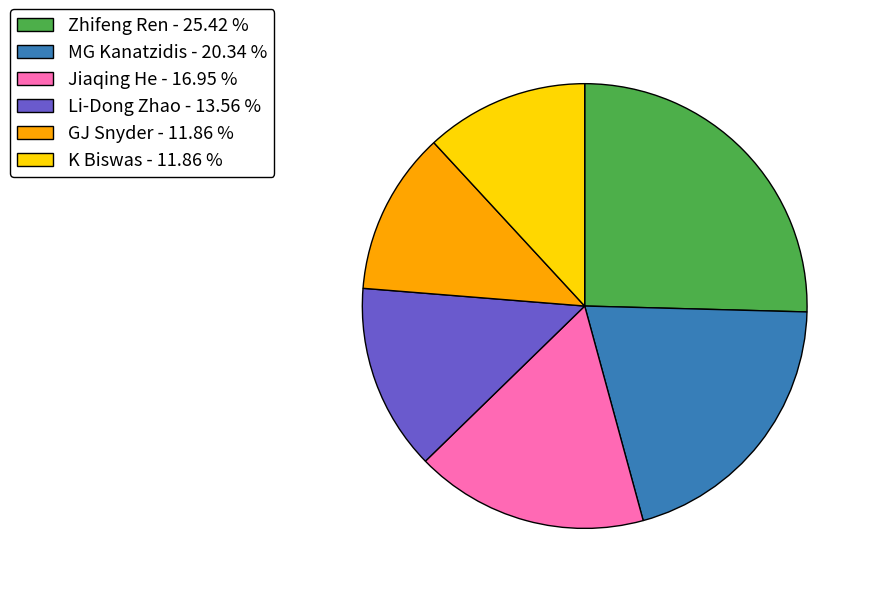

Is there any slice that represents more than half of the pie?

No